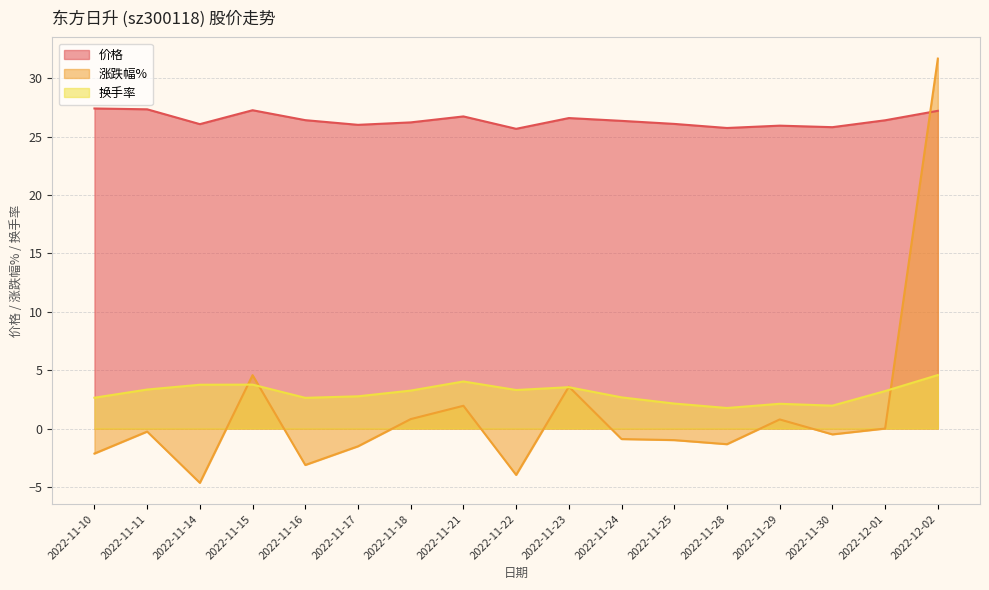

Between 2022-11-17 and 2022-11-24, which series saw the biggest shift?

涨跌幅%